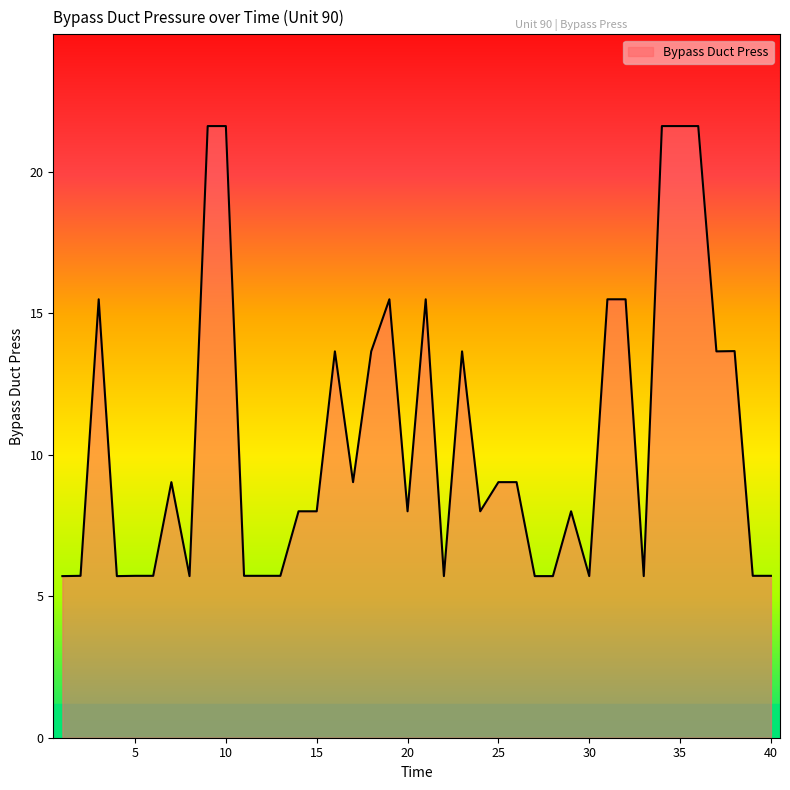

What is the minimum value shown in the chart?

5.7